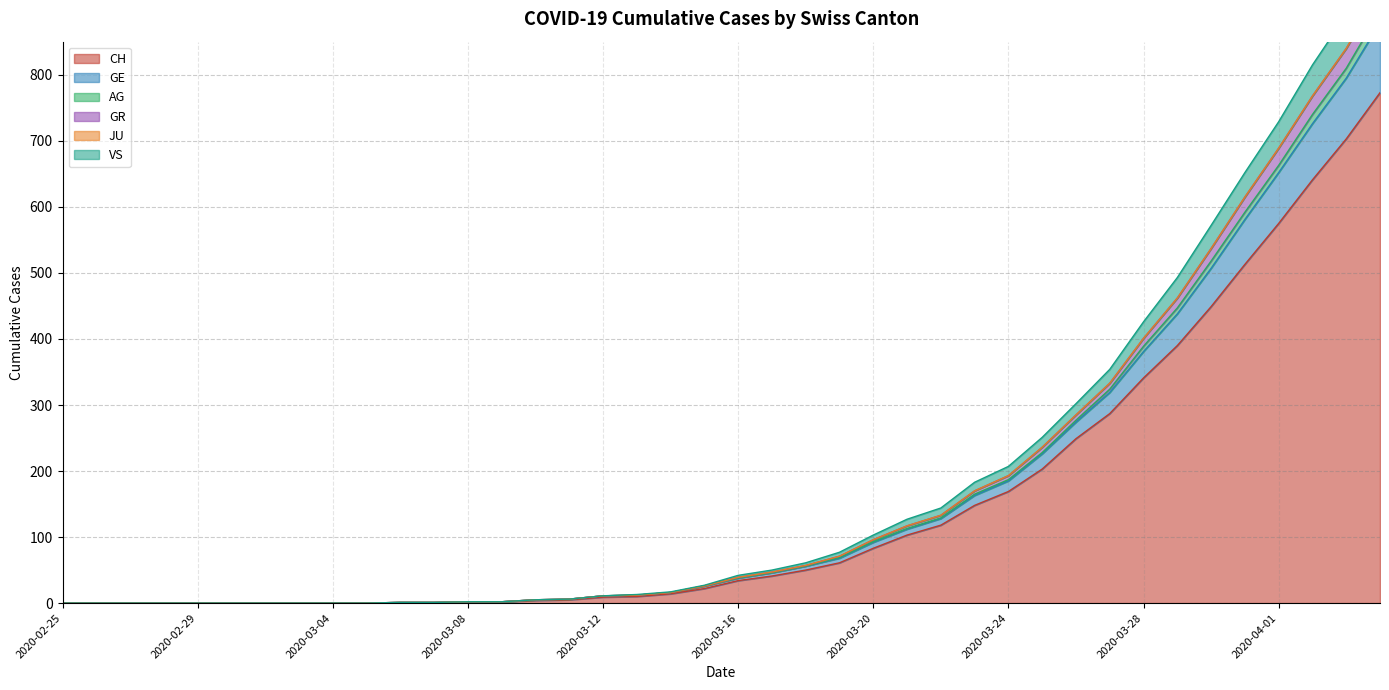

Is it true that GR equals 197 at 2020-03-27?

False